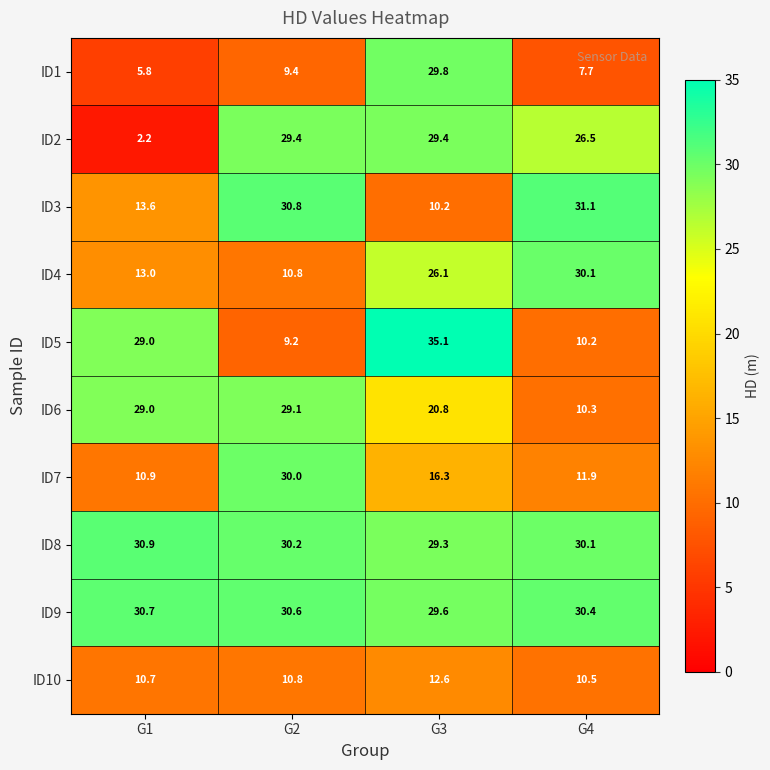

How many distinct data groups are displayed?

10